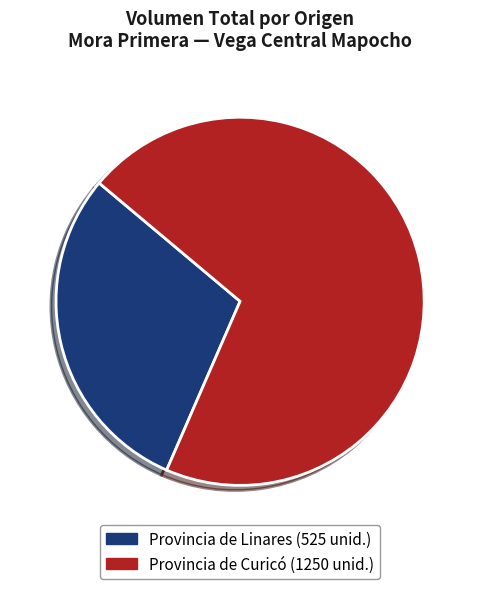

Is there any slice that represents more than half of the pie?

Yes